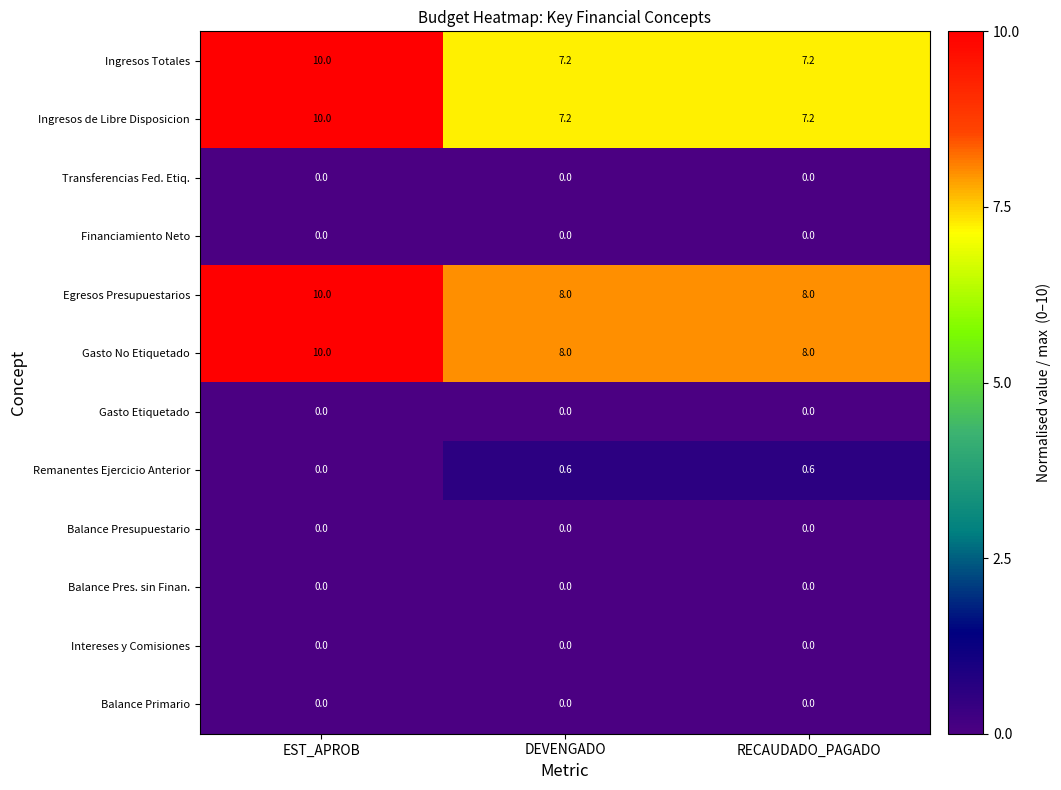

What is the average value of the Egresos Presupuestarios series?

8.7